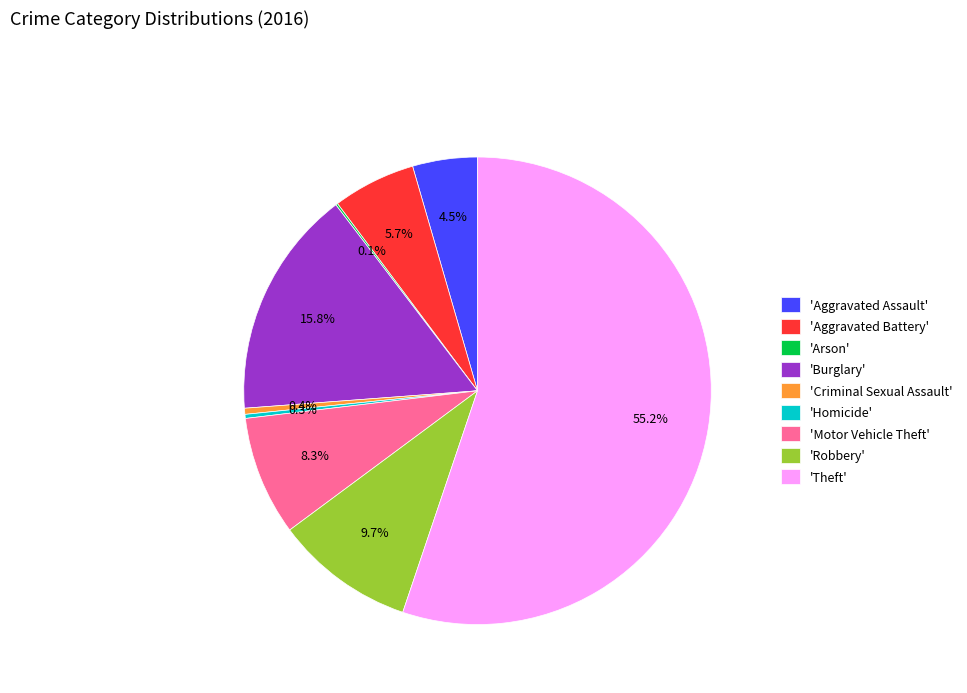

What percentage is NOT represented by 'Homicide'?

99.7%